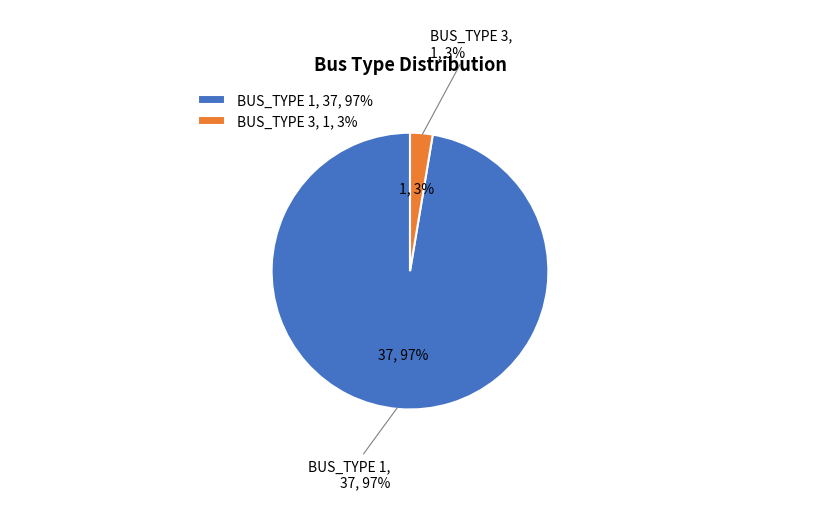

To the nearest percent, what percentage of the pie is BUS_TYPE 1?

97%